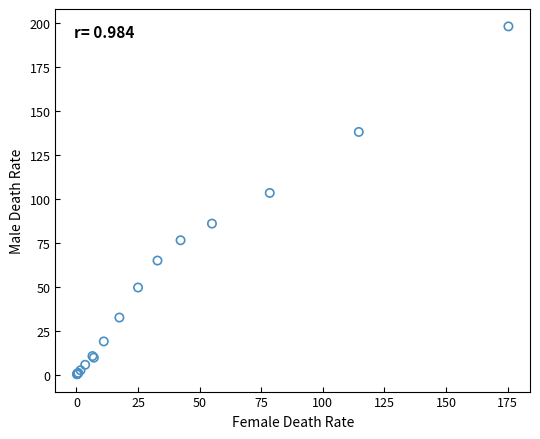

What Y value in the scatter plot is closest to 99?

103.5